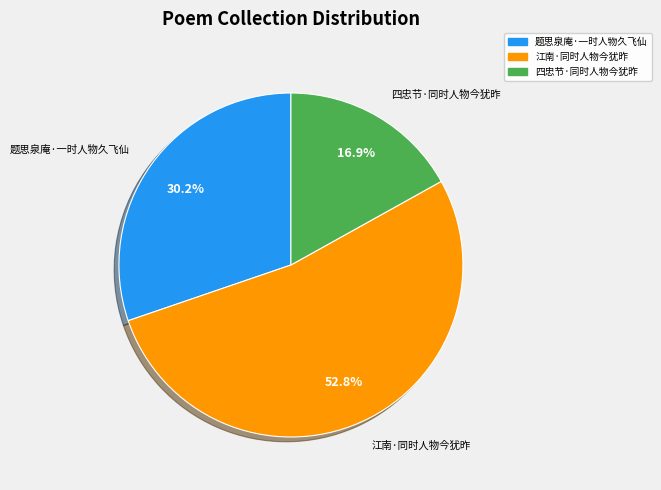

To the nearest percent, what percentage of the pie is 江南·同时人物今犹昨?

53%